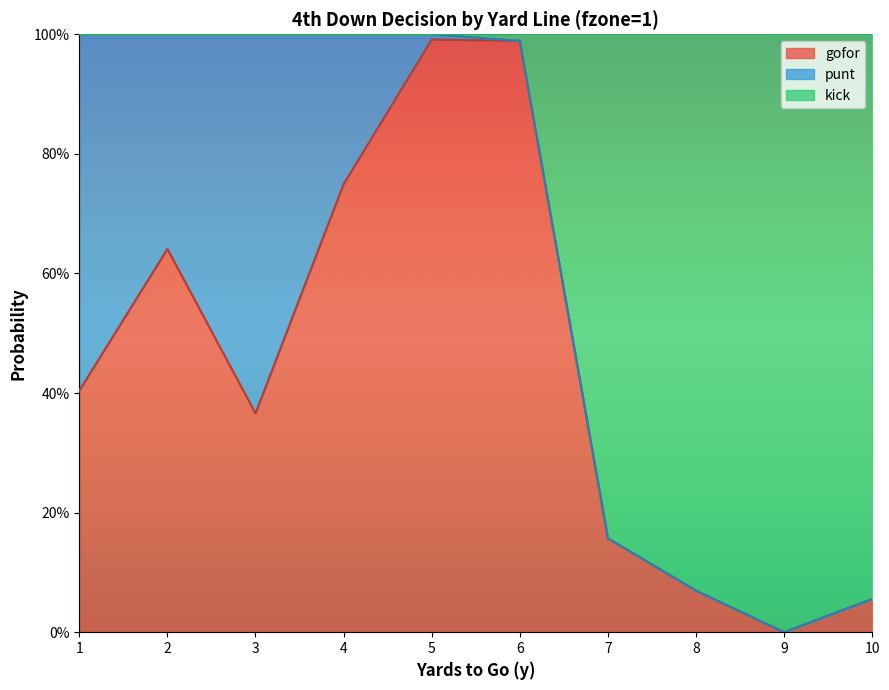

Does the chart display data point markers on the line(s)?

No